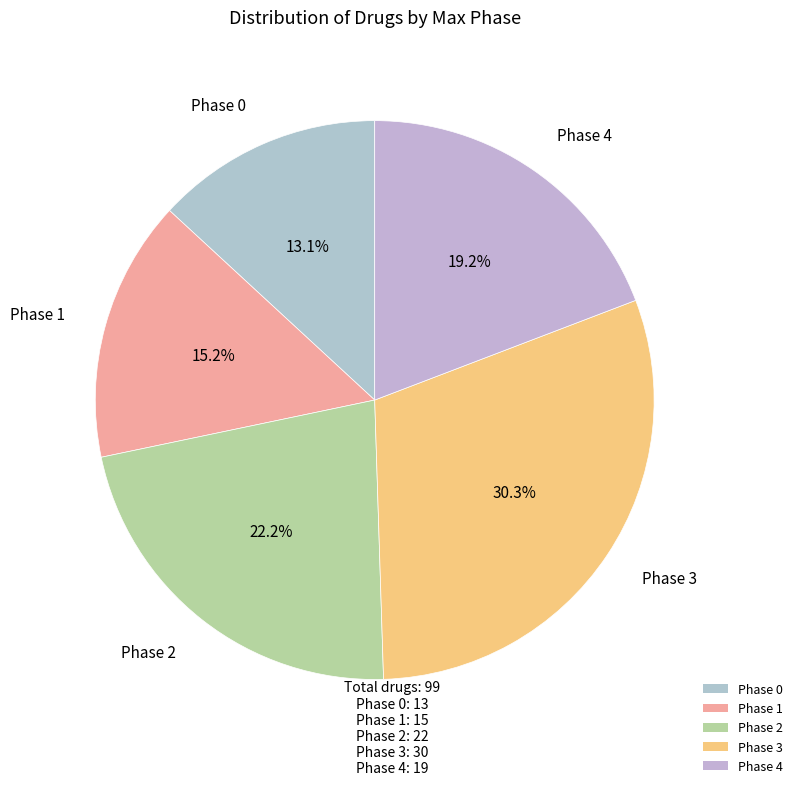

Rank the categories by value from lowest to highest.

Max Phase 0, Max Phase 1, Max Phase 4, Max Phase 2, Max Phase 3